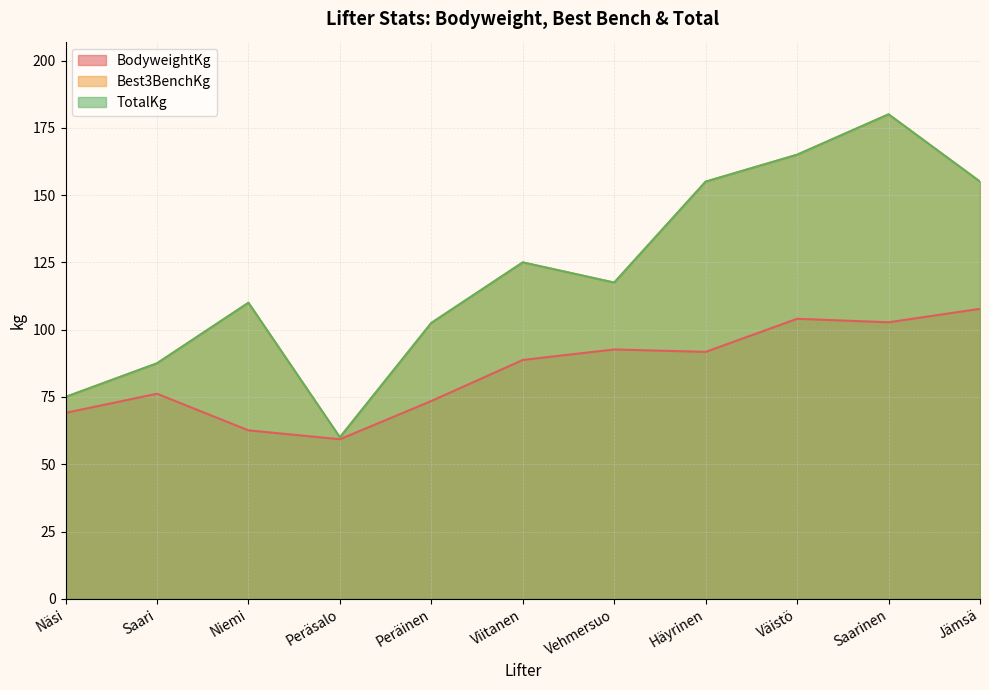

What is the minimum value for Best3BenchKg?

60.0